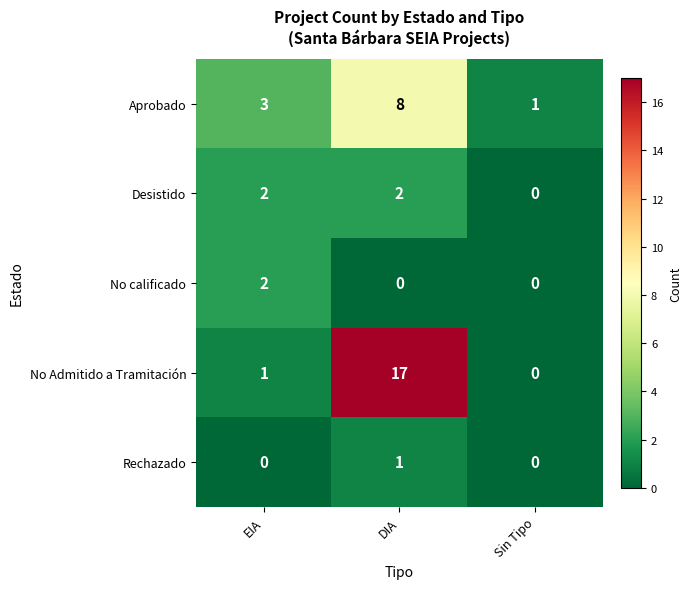

What is the greatest value displayed?

17